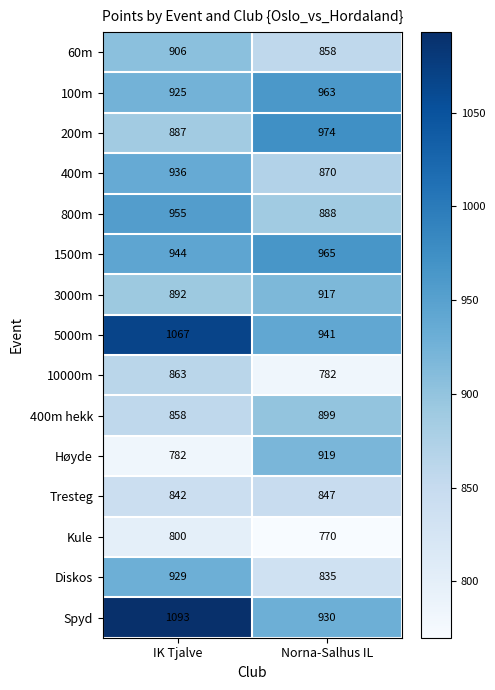

Count the number of data series in this chart.

15